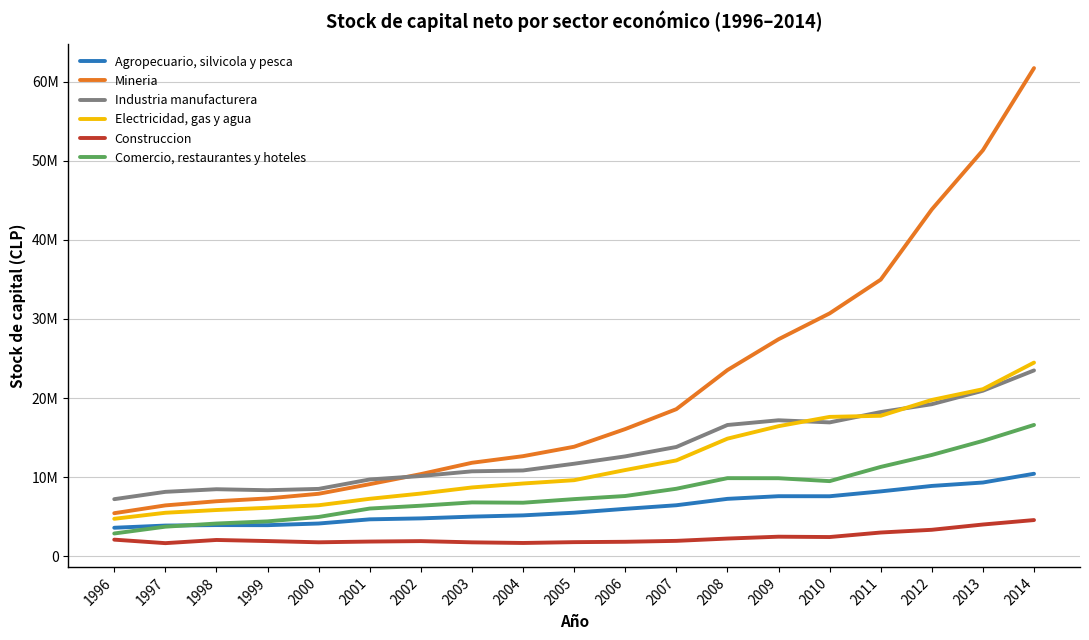

Rank the categories by Comercio, restaurantes y hoteles value from highest to lowest.

2014, 2013, 2012, 2011, 2008, 2009, 2010, 2007, 2006, 2005, 2003, 2004, 2002, 2001, 2000, 1999, 1998, 1997, 1996